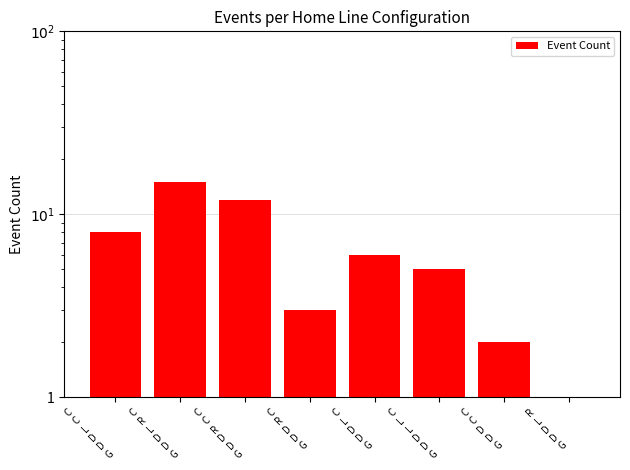

At which label does the data first exceed 6?

C
C
L
D
D
G